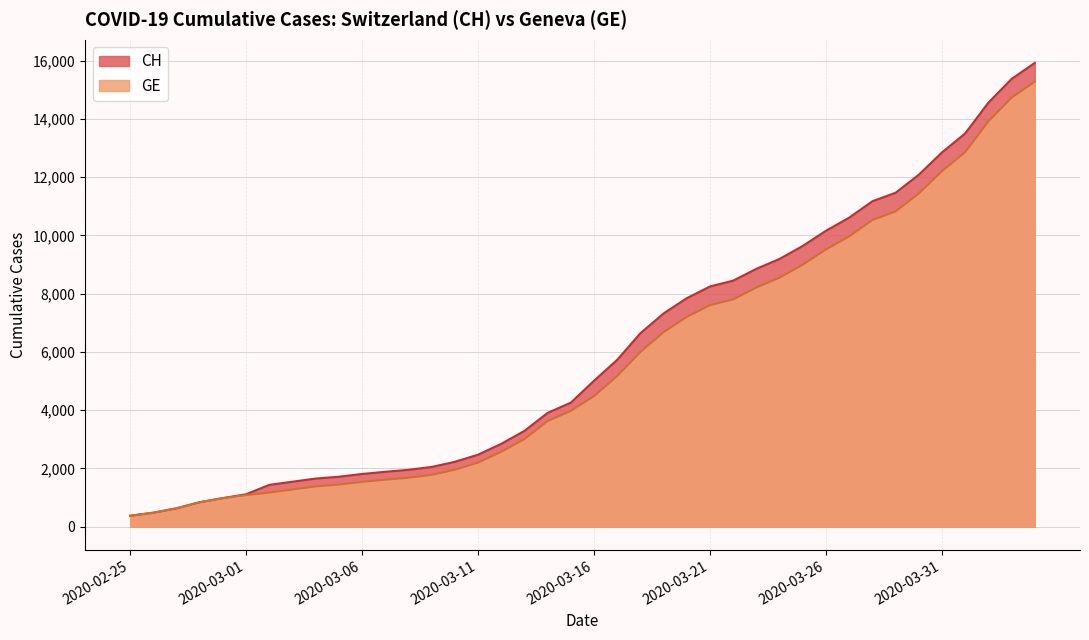

What is the difference between the CH values at 2020-03-17 and 2020-04-04?

10195